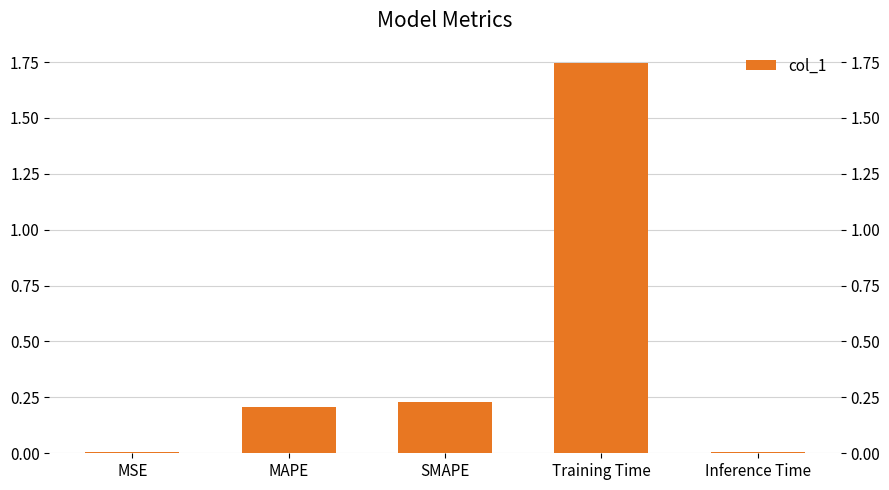

Are the bars horizontal?

No